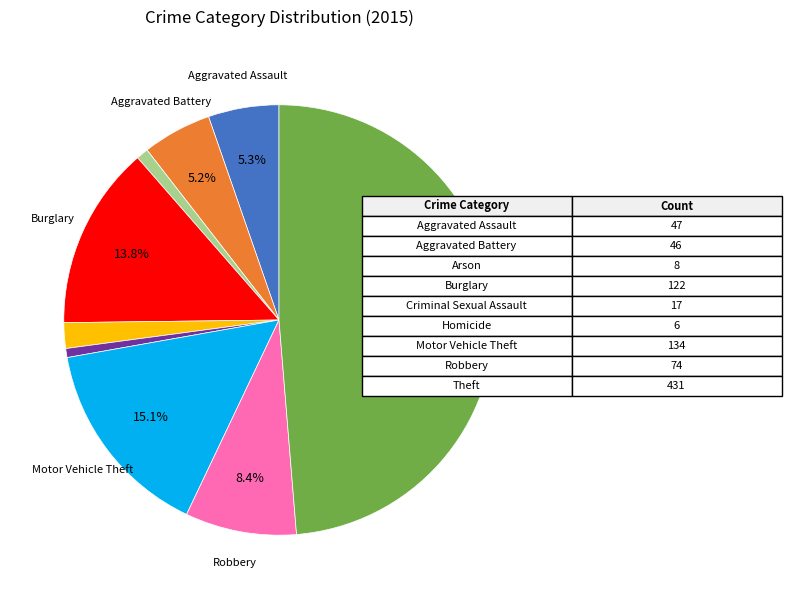

Is there any slice that represents more than half of the pie?

No